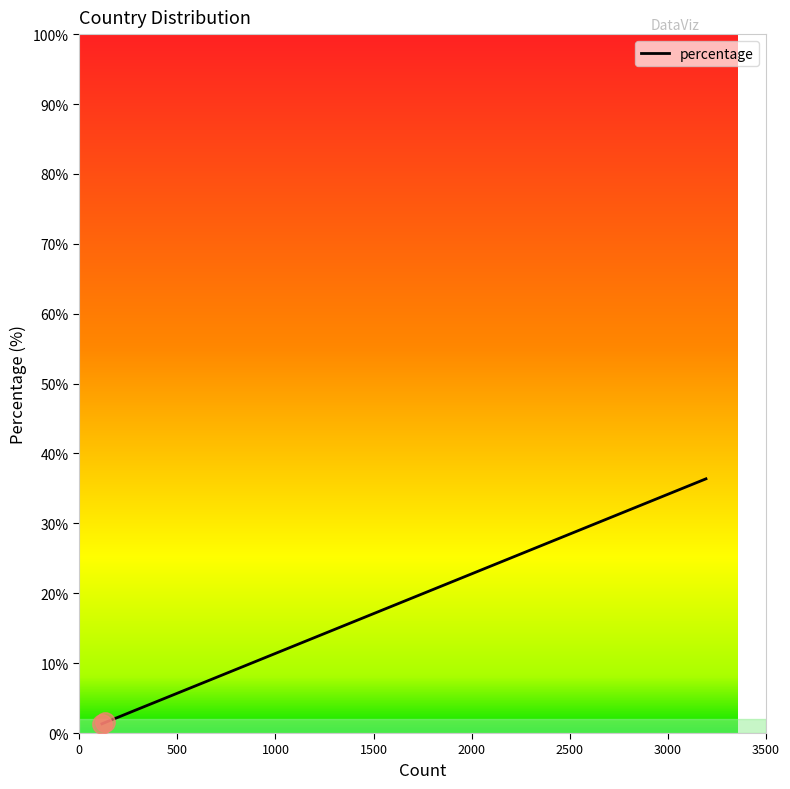

The value at Spain is 0.5. True or false?

False